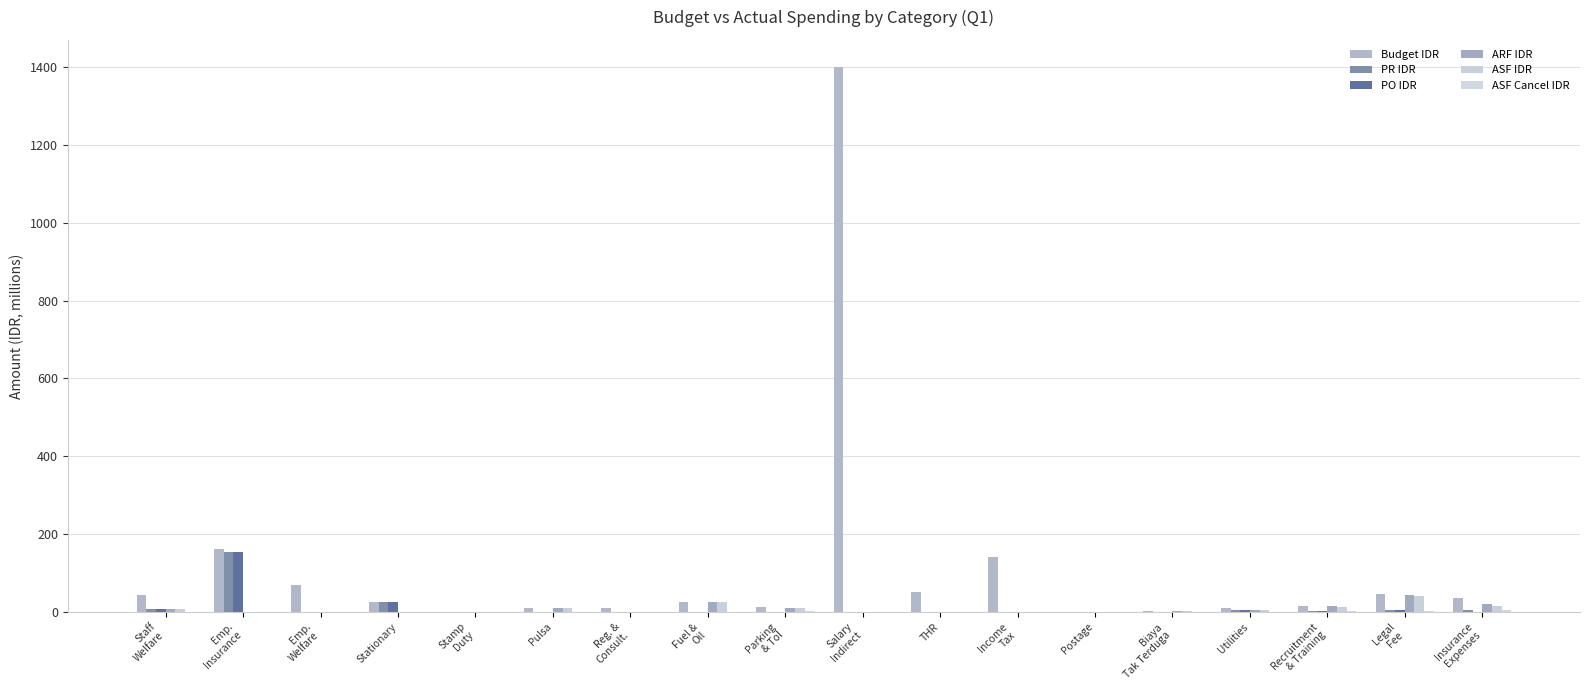

How many groups of bars are there?

18